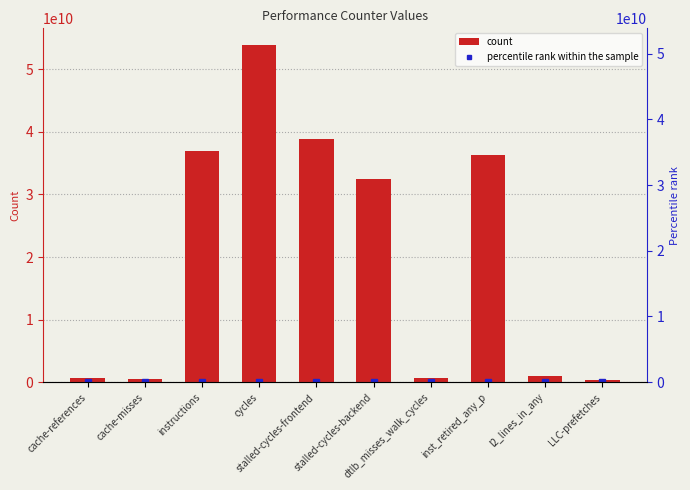

Is it true that the value at stalled-cycles-frontend is 38876652576?

True